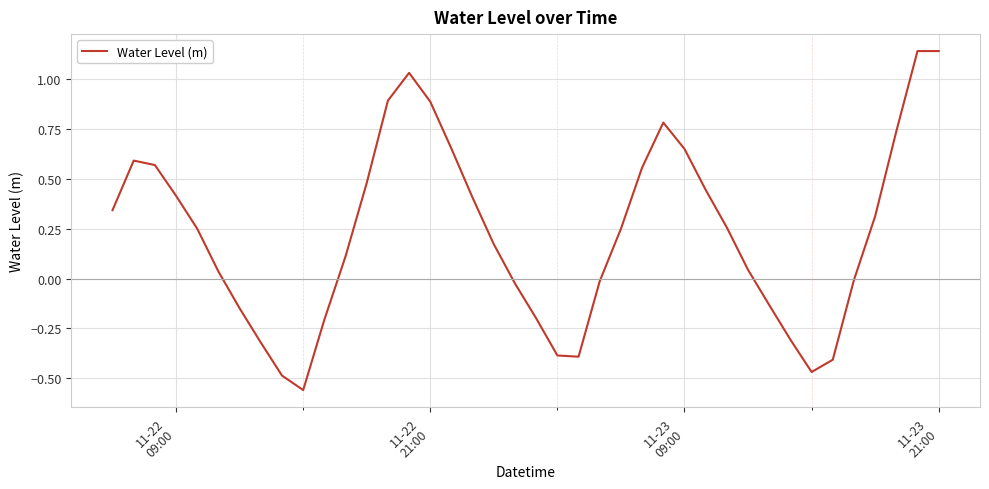

Is this an area chart (filled region under the line)?

No